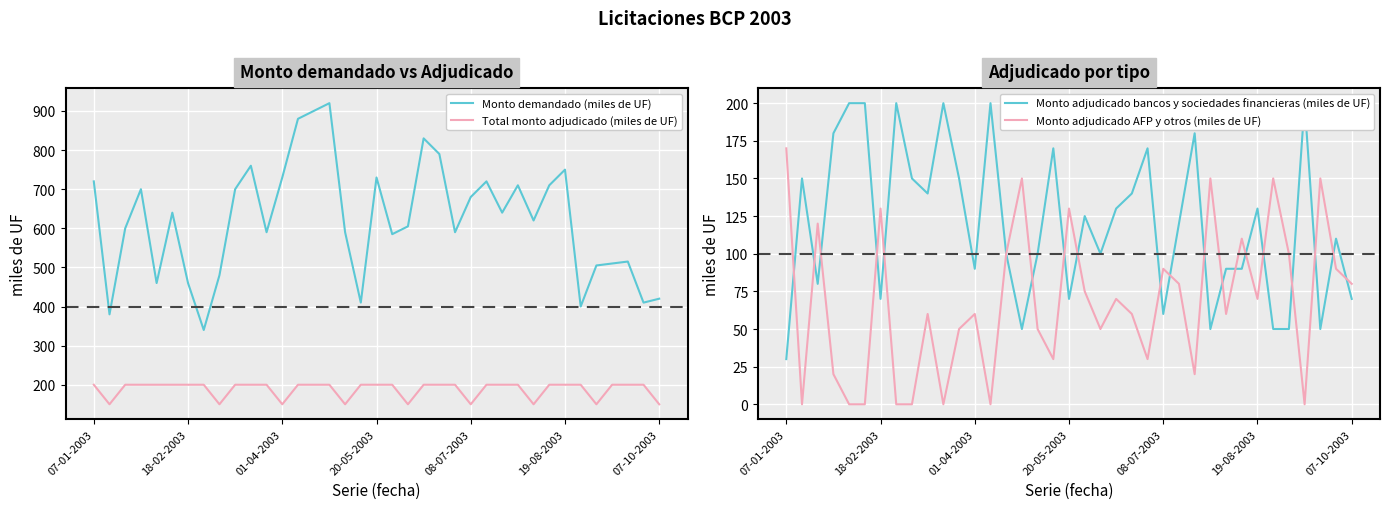

How many interior local peaks does the Monto demandado (miles de UF) series have?

10